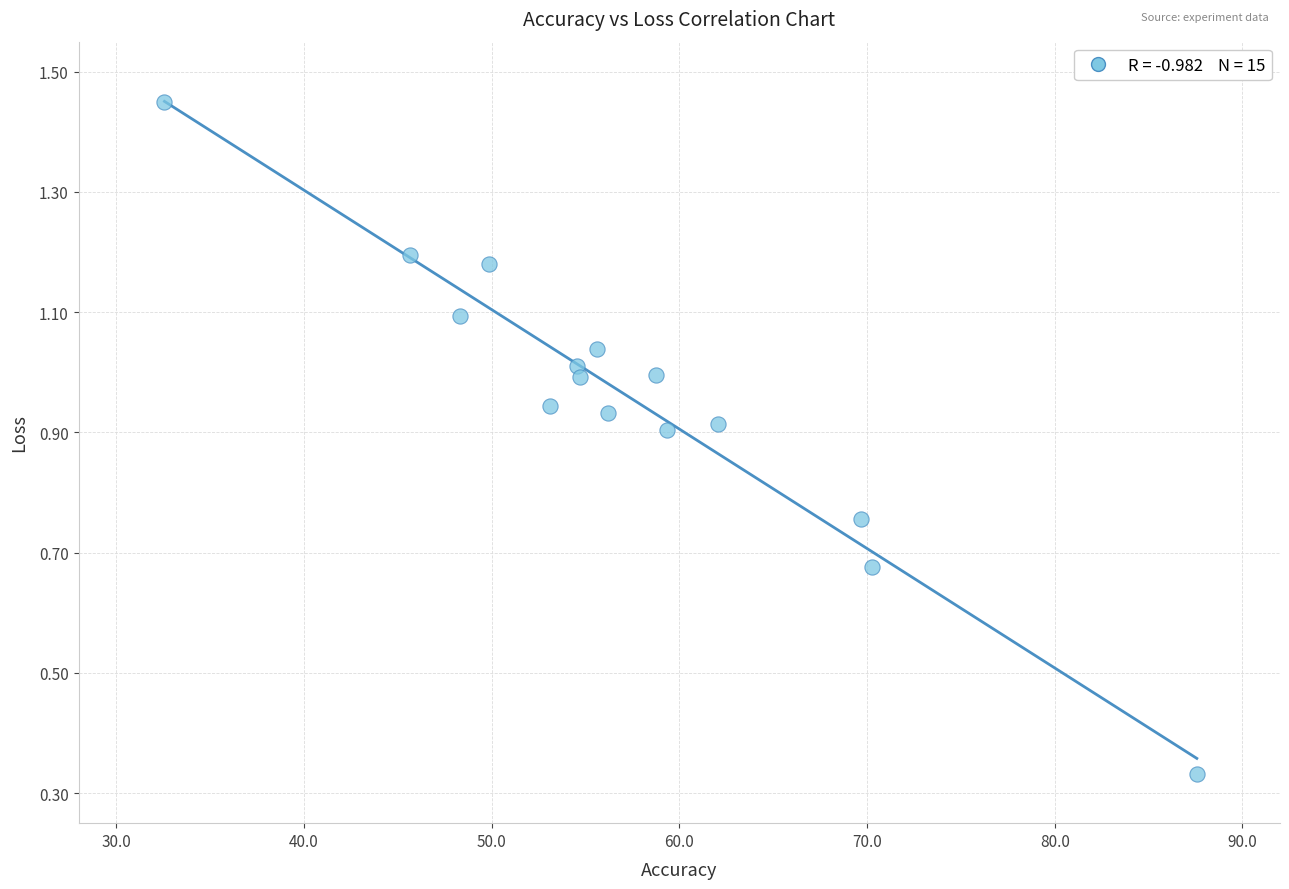

What is the range of X values (max minus min)?

55.0